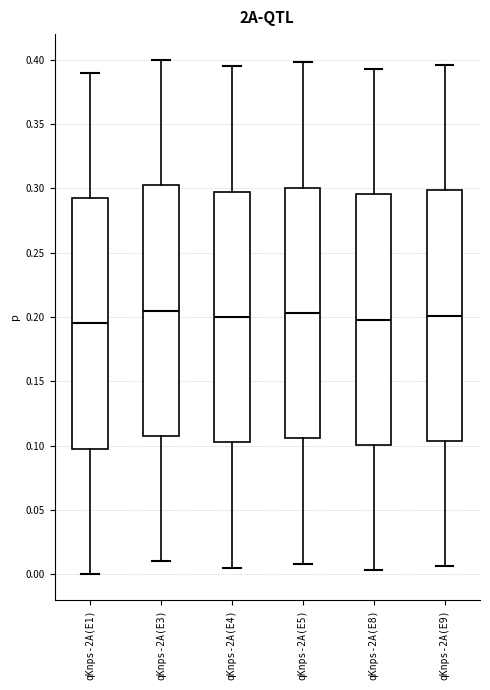

Reading left to right, transcribe this box plot: for each box, give where its median line is, the range the box spans, and where its two whiskers end, as read against the y-axis. The values are not printed on the chart, so give them approximately, as read against the axis.

qKnps-2A(E1): median 0.195, box 0.100 to 0.295, whiskers 0.000 to 0.390
qKnps-2A(E3): median 0.205, box 0.110 to 0.305, whiskers 0.010 to 0.400
qKnps-2A(E4): median 0.200, box 0.105 to 0.300, whiskers 0.005 to 0.395
qKnps-2A(E5): median 0.205, box 0.105 to 0.300, whiskers 0.010 to 0.400
qKnps-2A(E8): median 0.200, box 0.100 to 0.295, whiskers 0.005 to 0.395
qKnps-2A(E9): median 0.200, box 0.105 to 0.300, whiskers 0.005 to 0.395